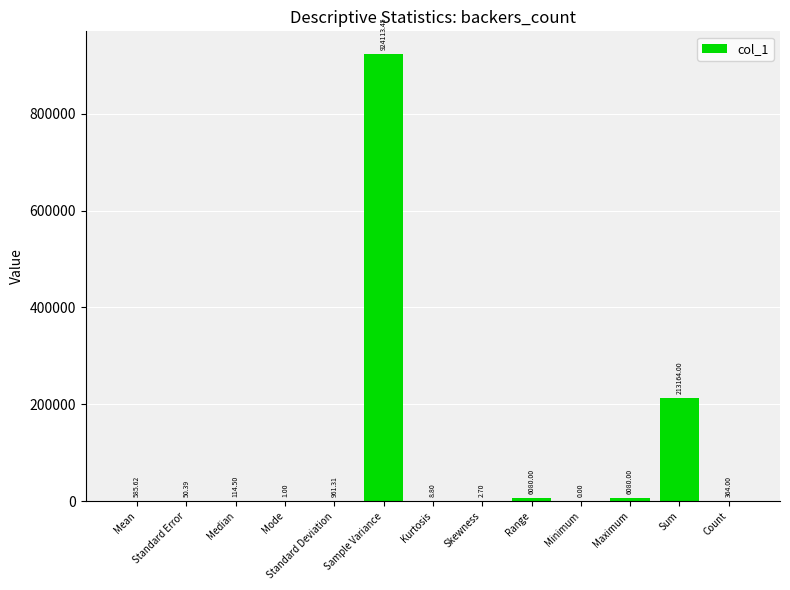

At which label does the data first exceed 364?

Mean